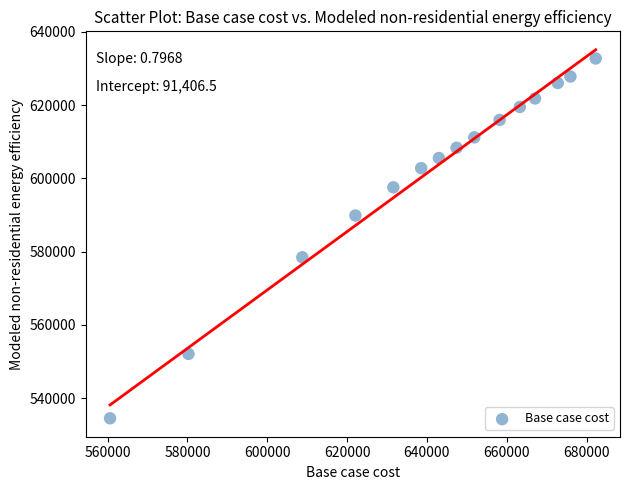

What is the range of Y values (max minus min)?

98225.7